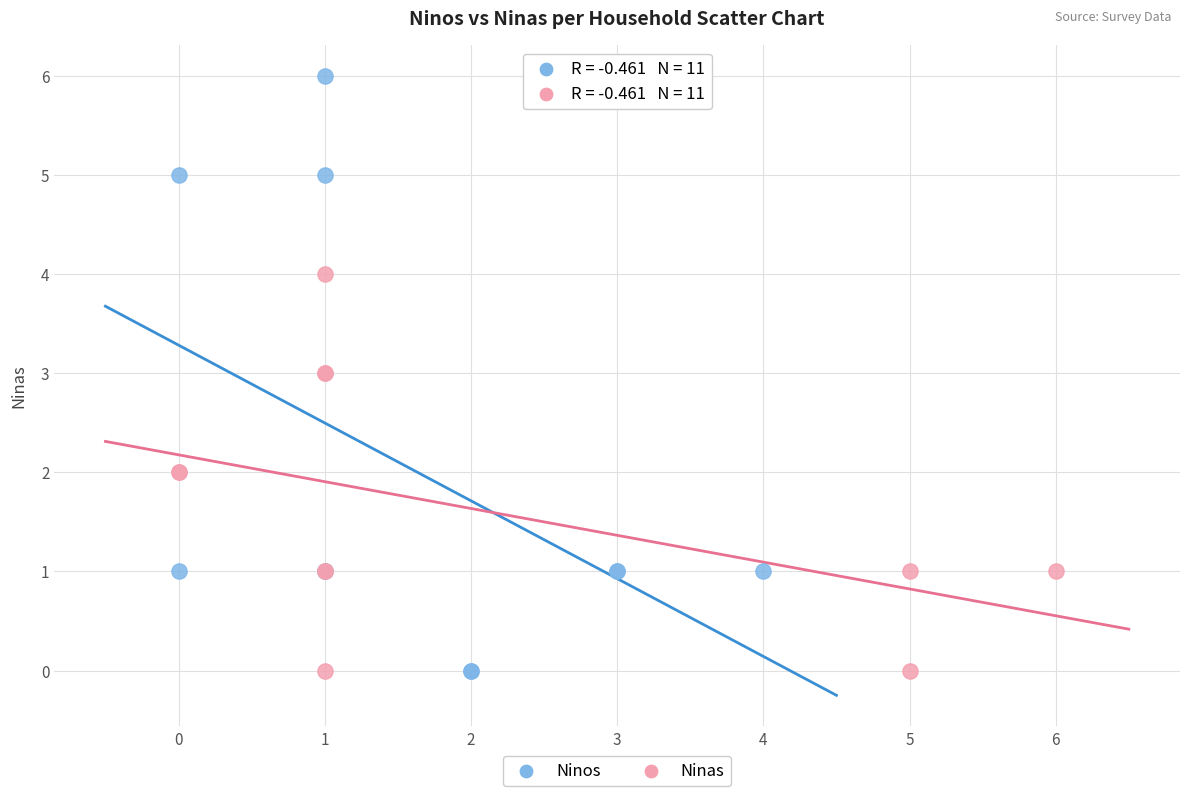

Which series has the widest spread of Y values?

Ninos